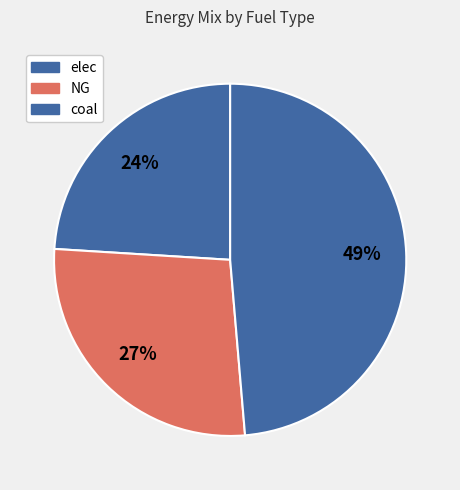

Is elec the majority of the pie?

No